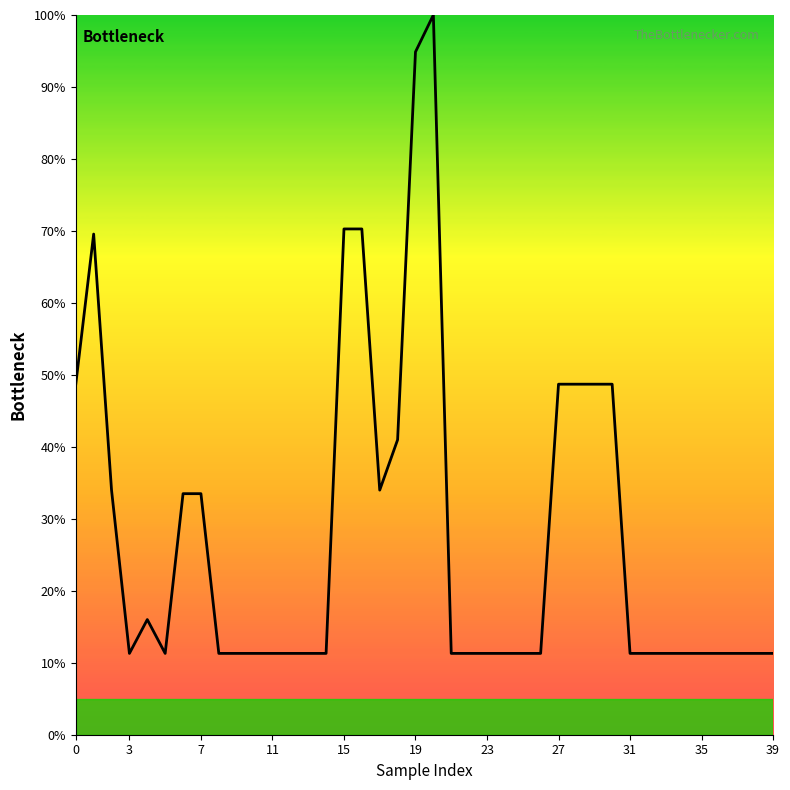

What is the greatest value displayed?

100.0